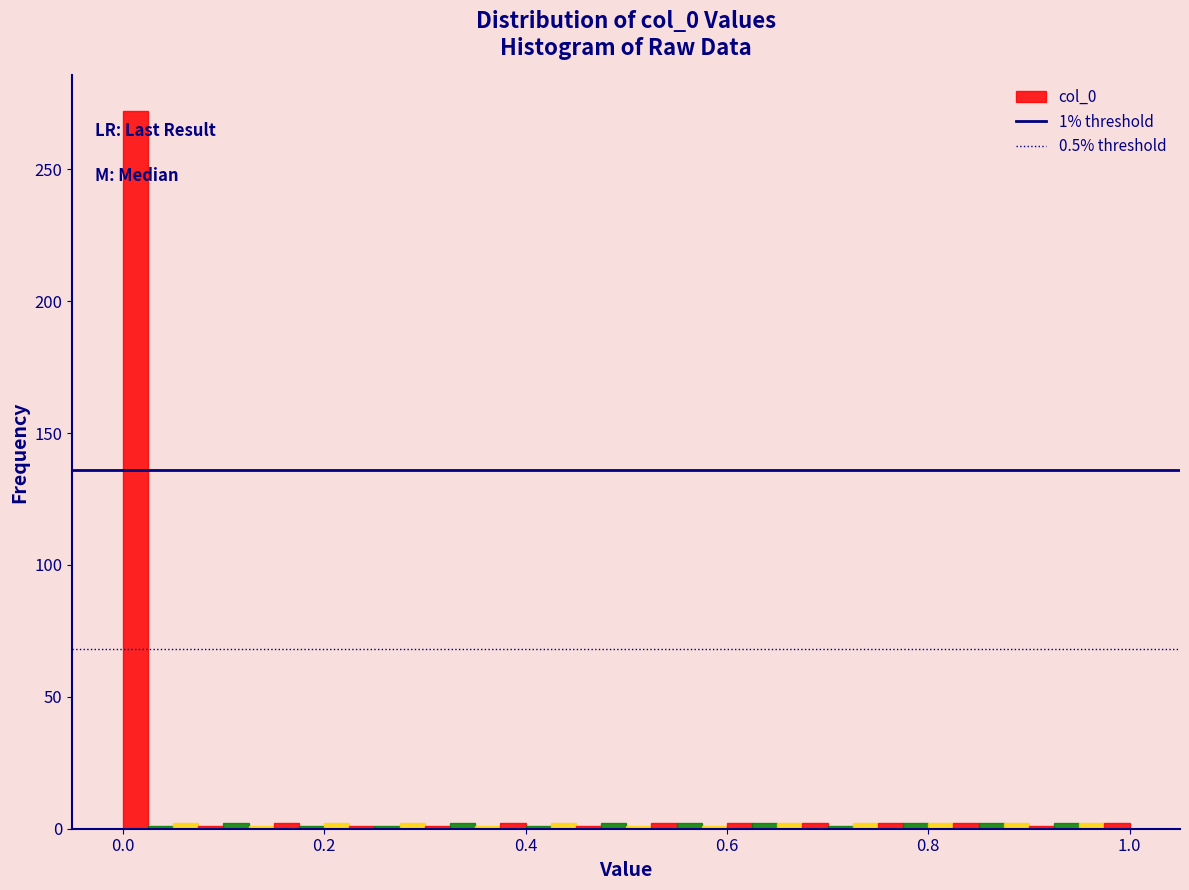

Read against the x-axis, roughly where is the centre of the tallest bar?

0.02